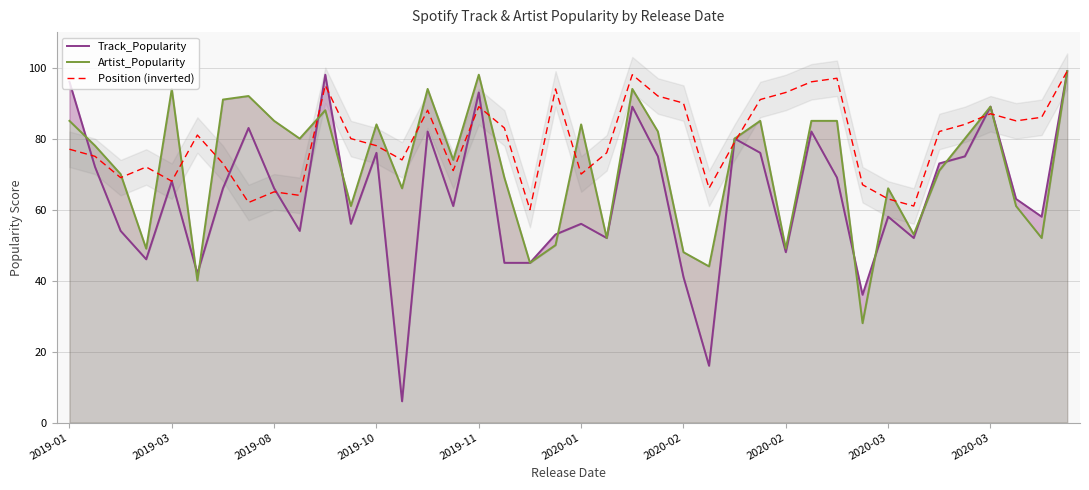

Where does the Track_Popularity series first go above 66?

2019-01